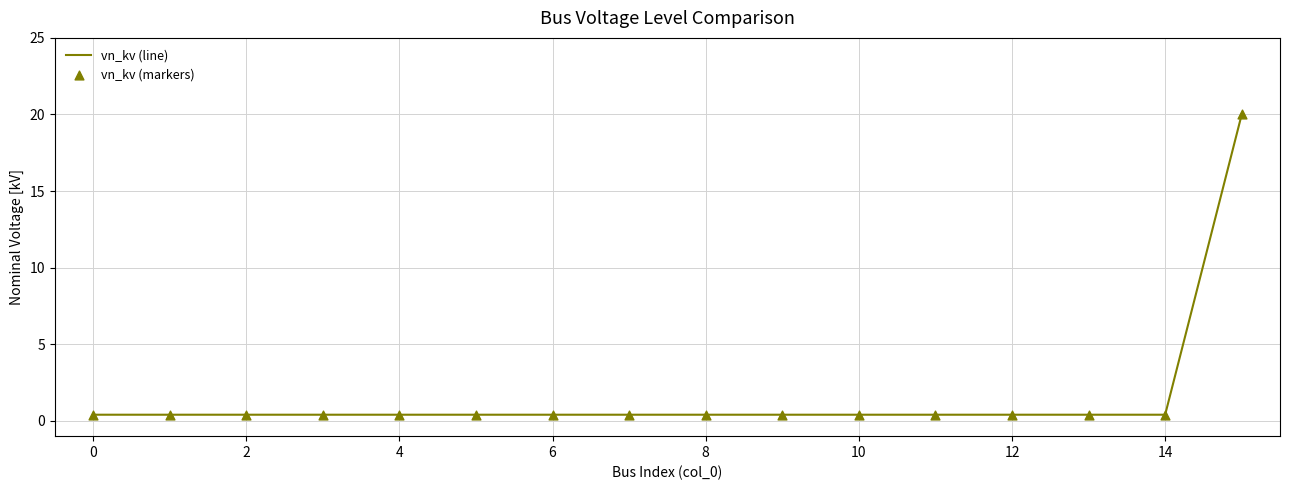

What is the maximum value shown in the chart?

20.0